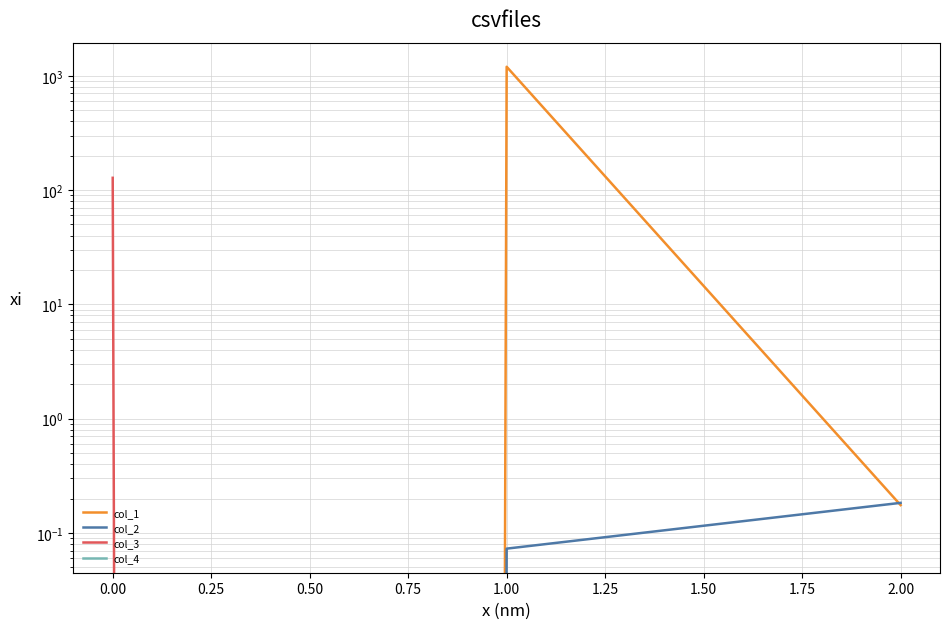

At how many categories does at least one series exceed 189?

1